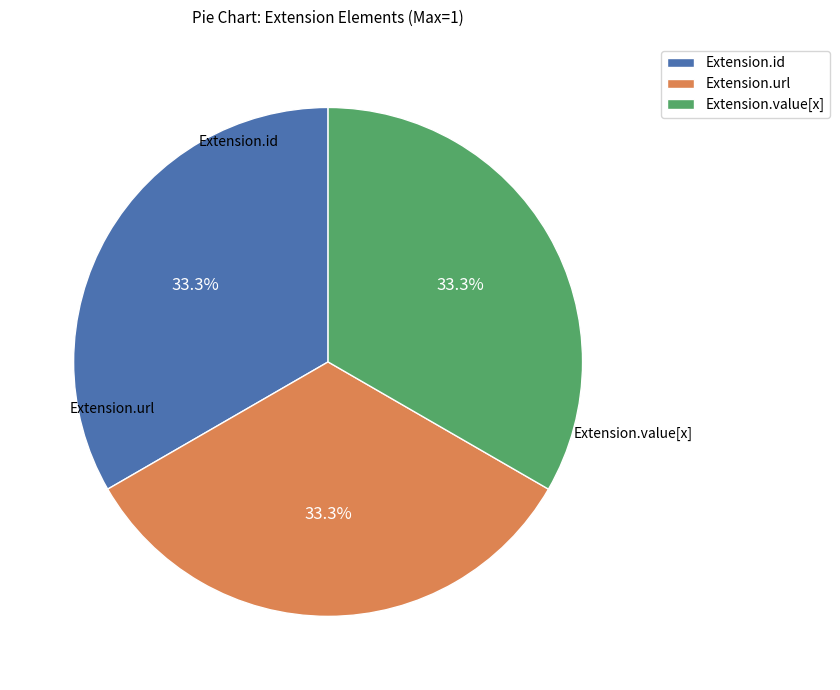

Does any single category account for the majority?

No